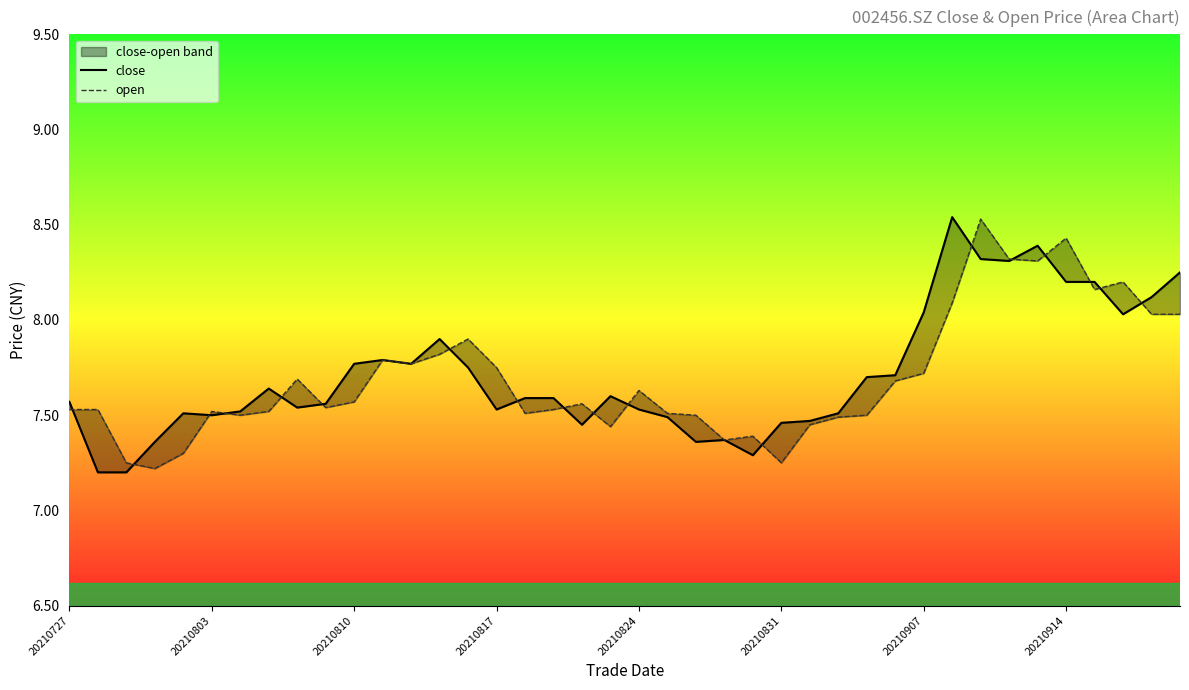

After their last crossing, which series has the higher values: open or close?

close